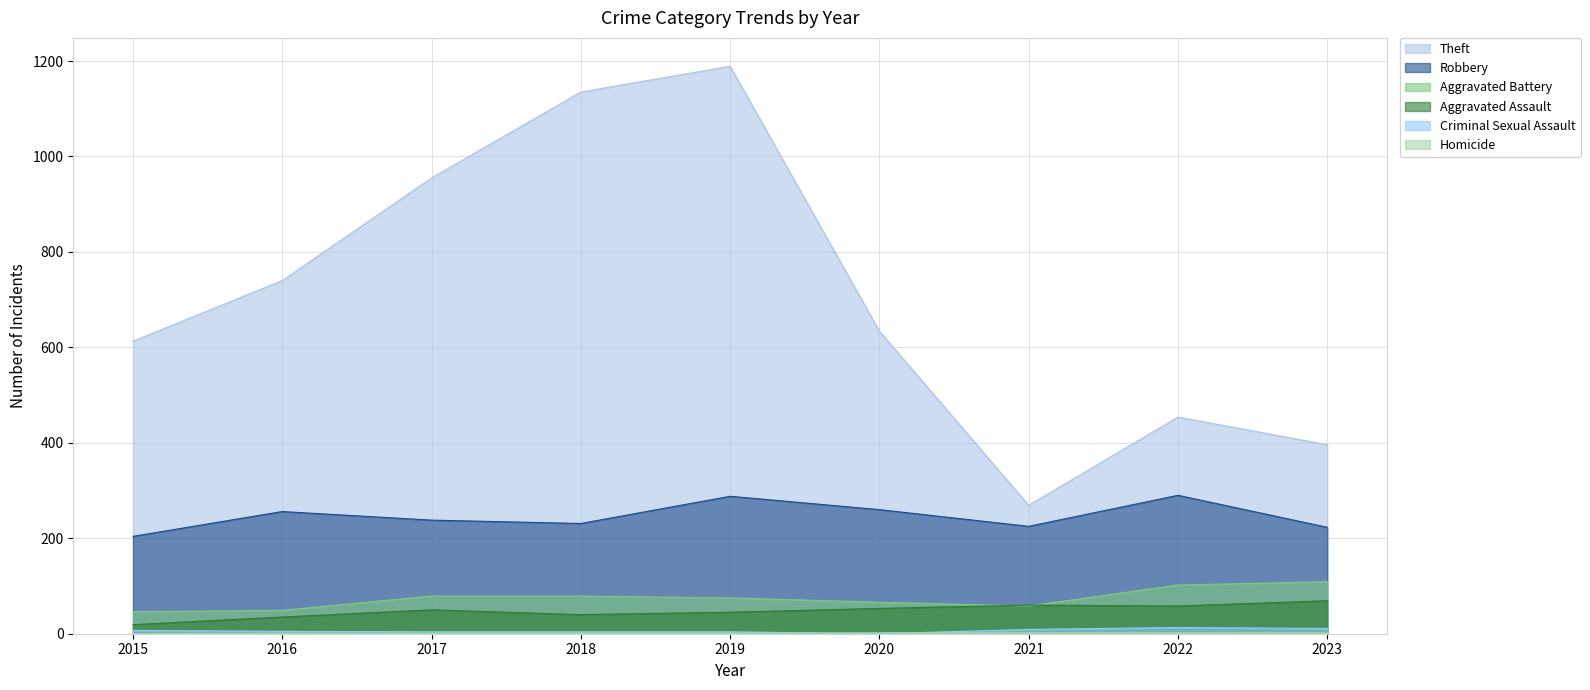

What is the difference between the Robbery values at 2021 and 2017?

13